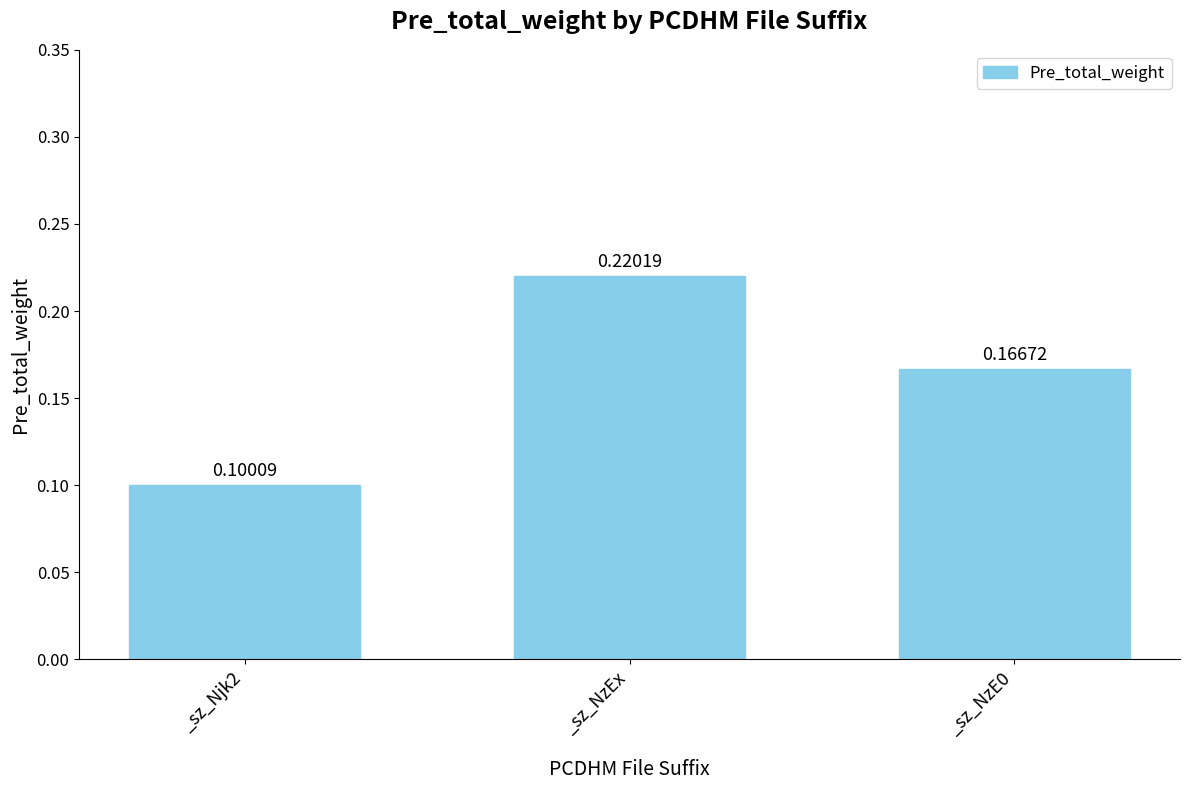

What is the label of the 2nd bar from the left?

_sz_NzEx